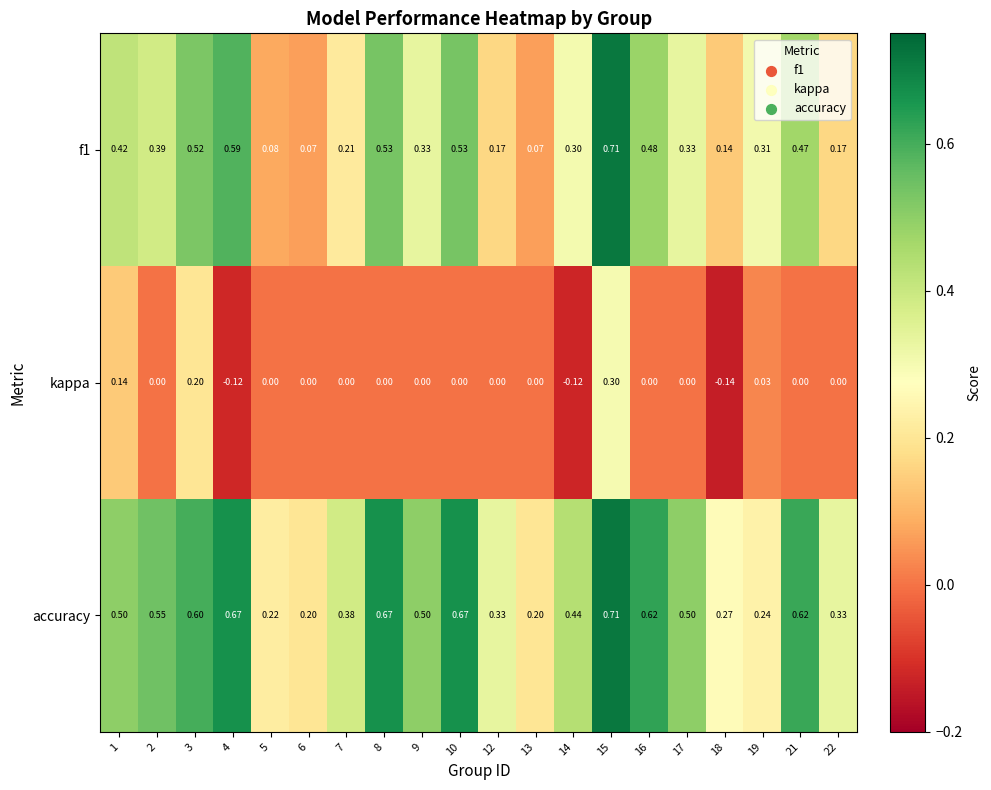

Which series has the largest total across all categories?

accuracy